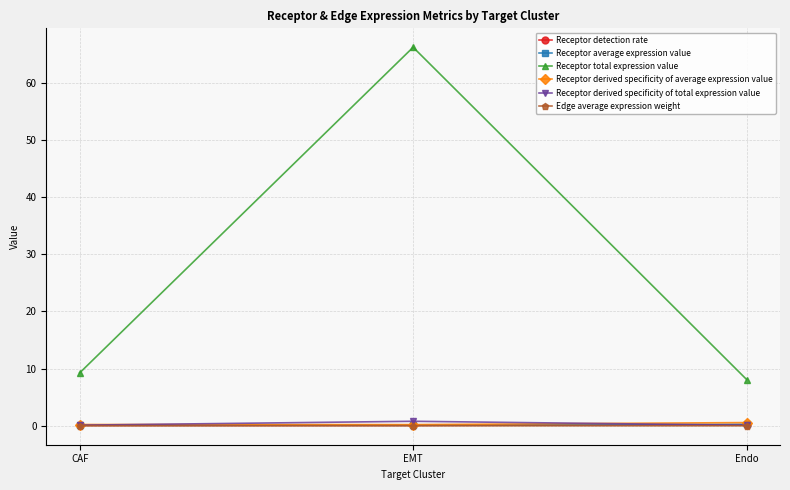

Which series has the largest range (max minus min)?

Receptor total expression value